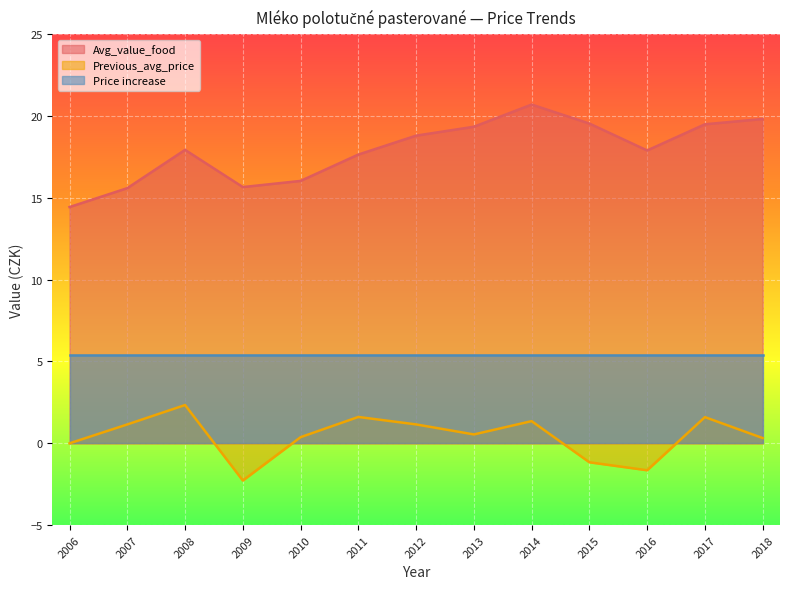

At which label is Previous_avg_price closest to 0?

2006